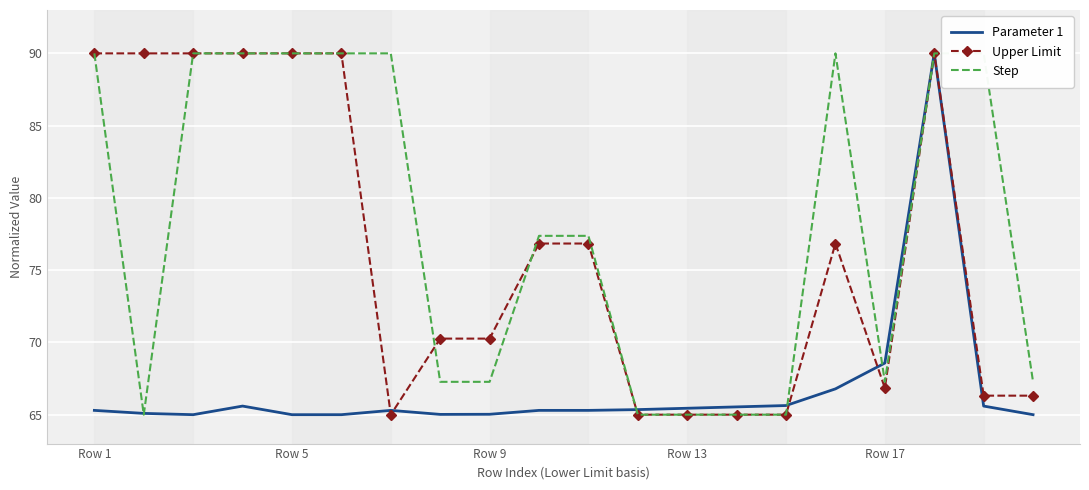

The Upper Limit series shows 90.0 at Row 5. True or false?

True